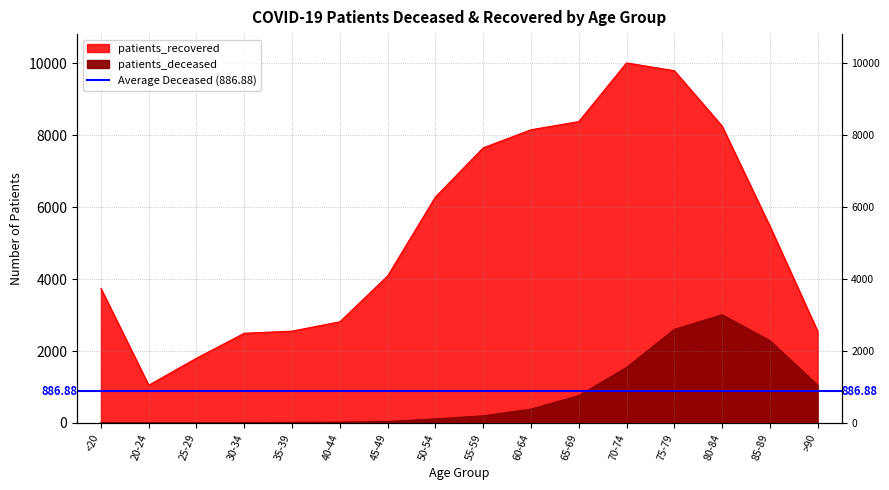

At which category does patients_recovered reach its first local peak?

70-74